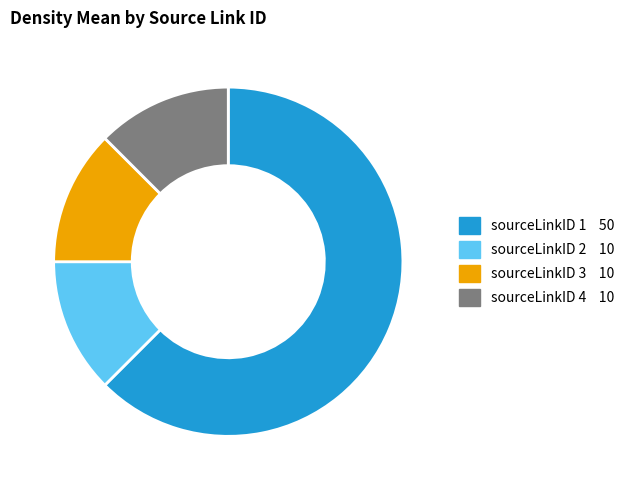

Does any single category account for the majority?

Yes